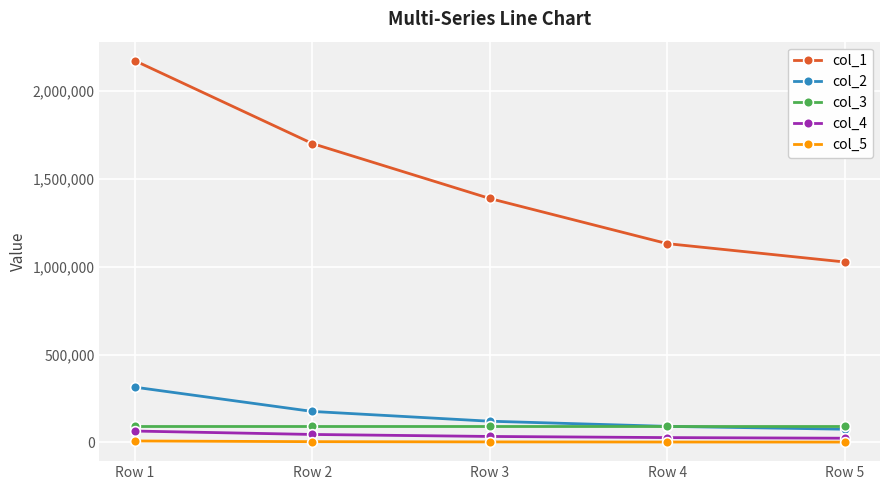

What is the total value across all series at Row 2?

2021527.1